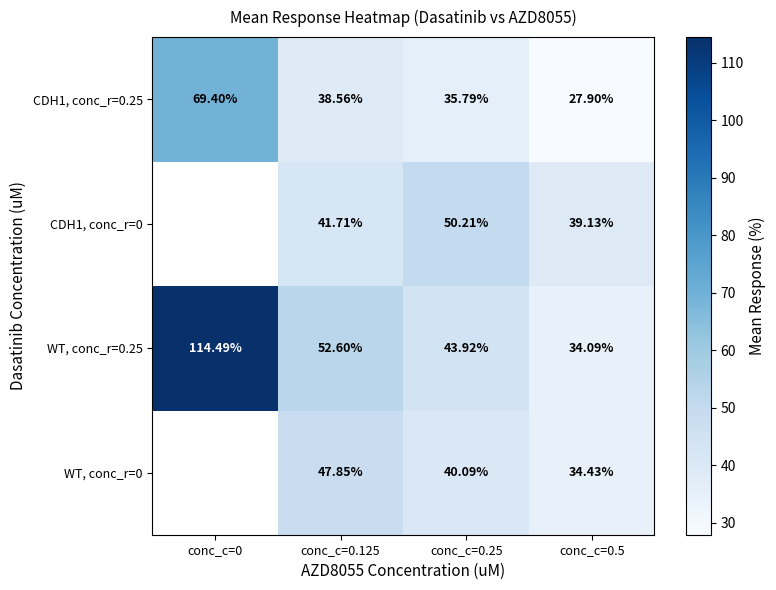

At which label is CDH1, conc_r=0.25 closest to 48?

conc_c=0.125